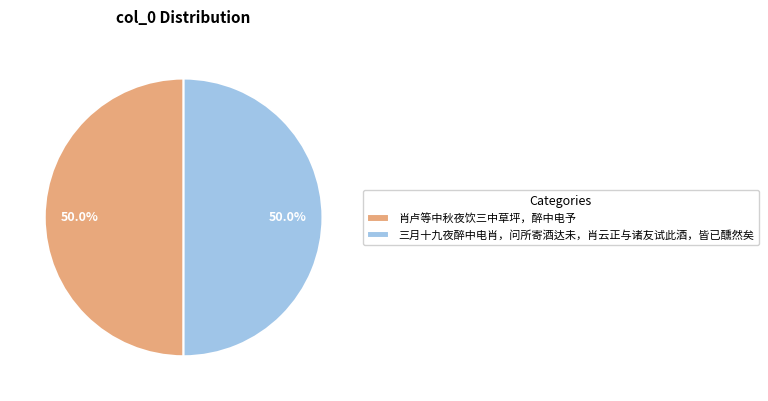

What is the ratio of the value at 三月十九夜醉中电肖，问所寄酒达未，肖云正与诸友试此酒，皆已醺然矣 to the value at 肖卢等中秋夜饮三中草坪，醉中电予?

1.0